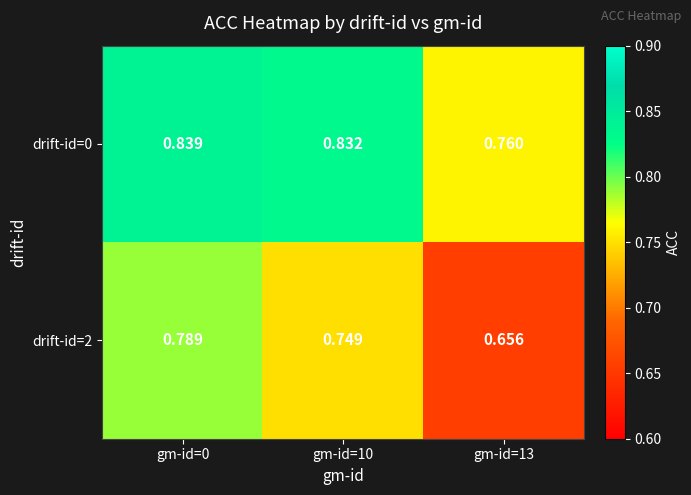

Count the number of data series in this chart.

2